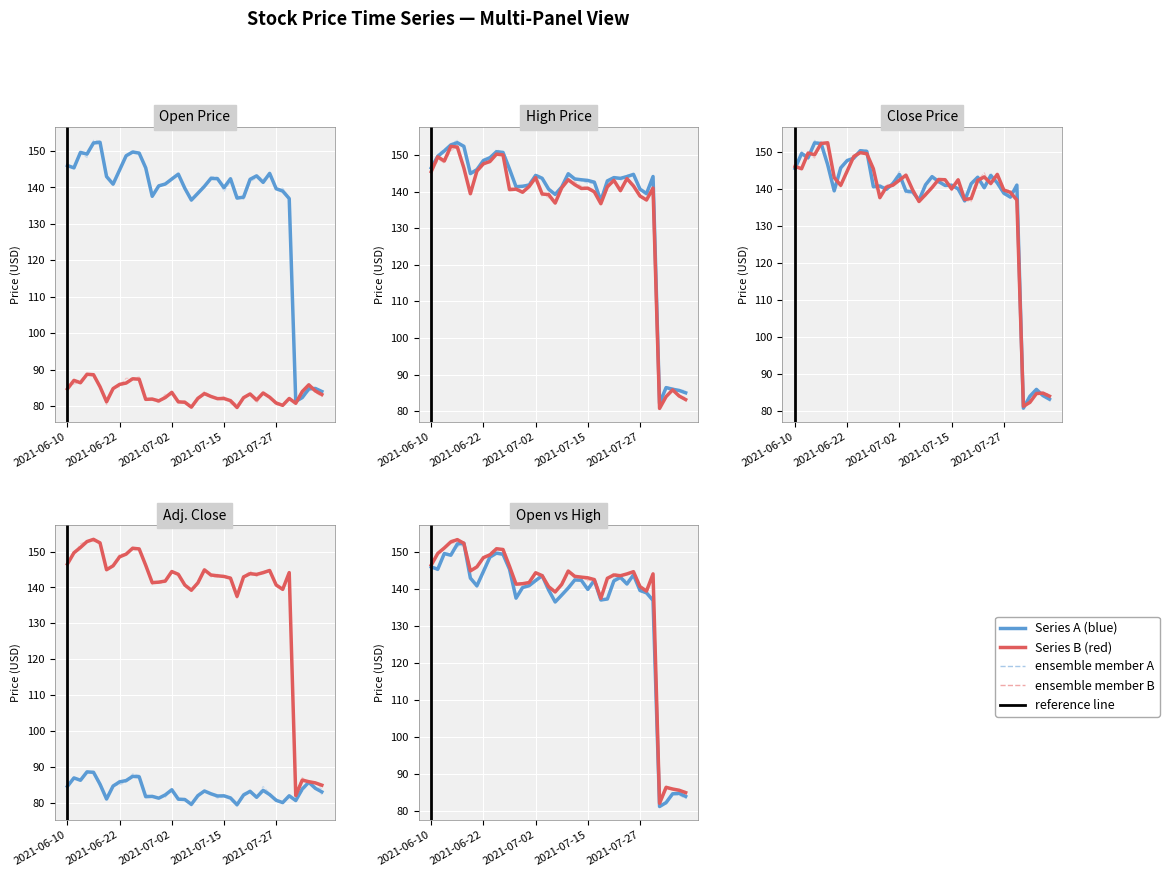

At which category does Series A (blue) reach its first local valley?

2021-06-22